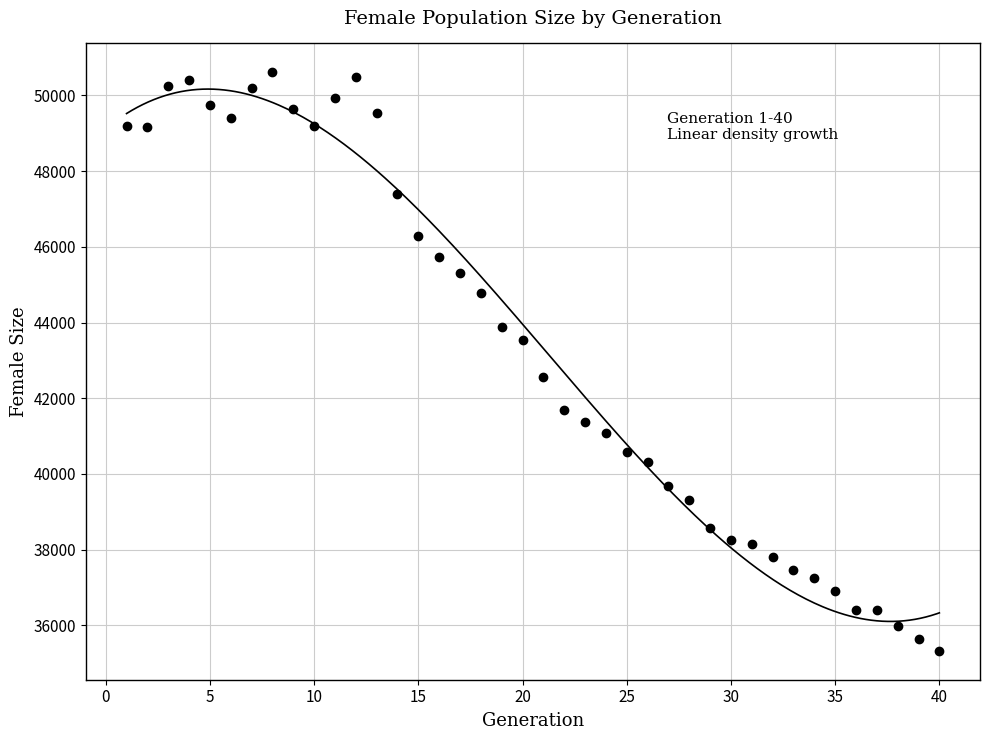

What is the range of X values (max minus min)?

39